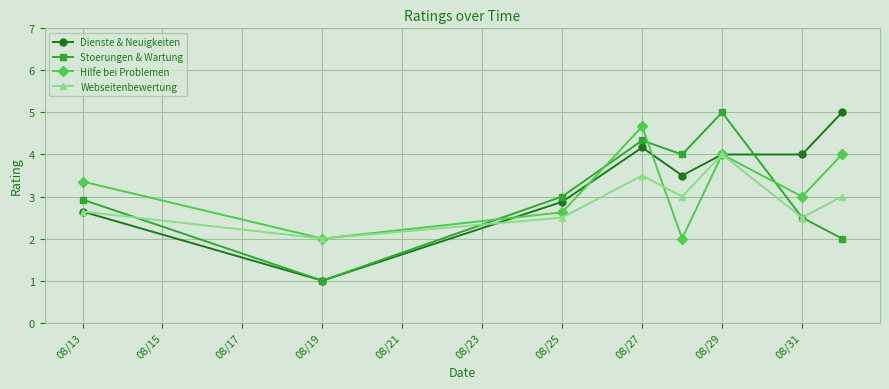

True or false: Dienste & Neuigkeiten has more than 0 points higher than both neighbors.

True